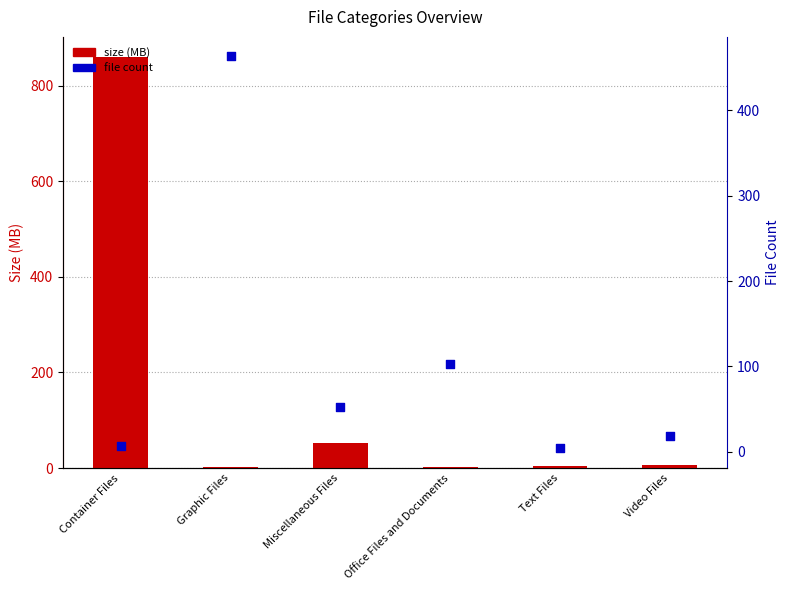

Which series has the largest total across all categories?

size (MB)